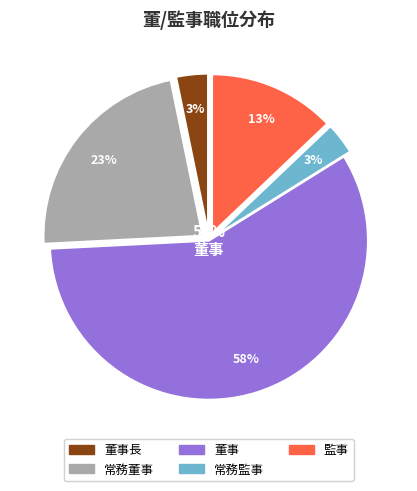

Rank the categories by value from lowest to highest.

董事長, 常務監事, 監事, 常務董事, 董事